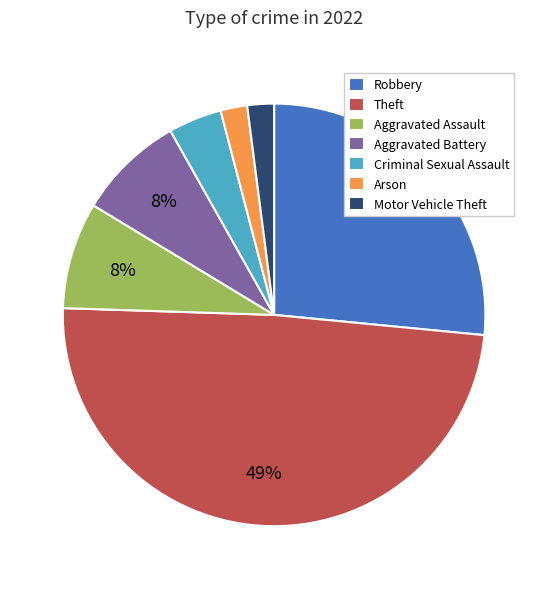

Between Robbery and Theft, which is larger?

Theft